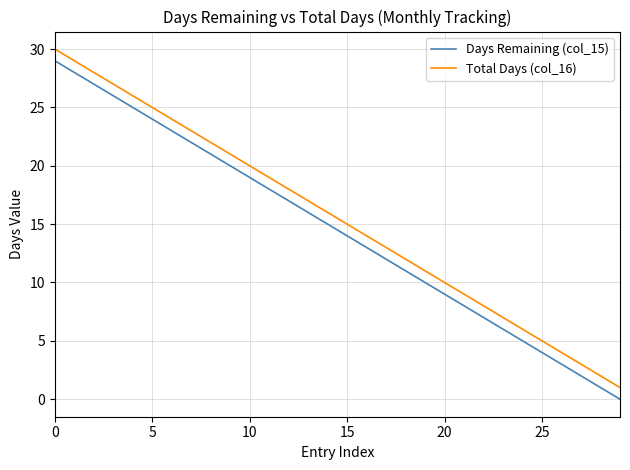

True or false: Days Remaining (col_15) and Total Days (col_16) intersect in this chart.

False